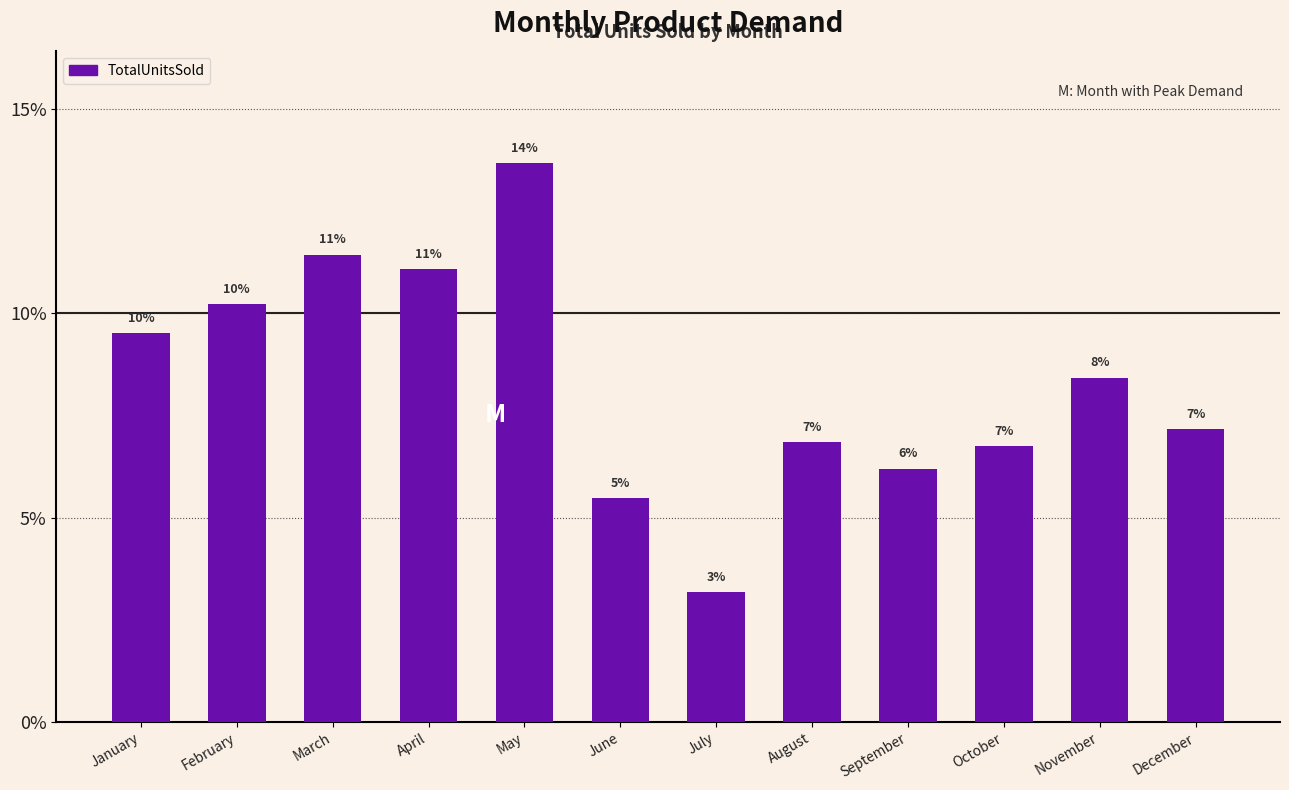

How many bars are there in total?

12